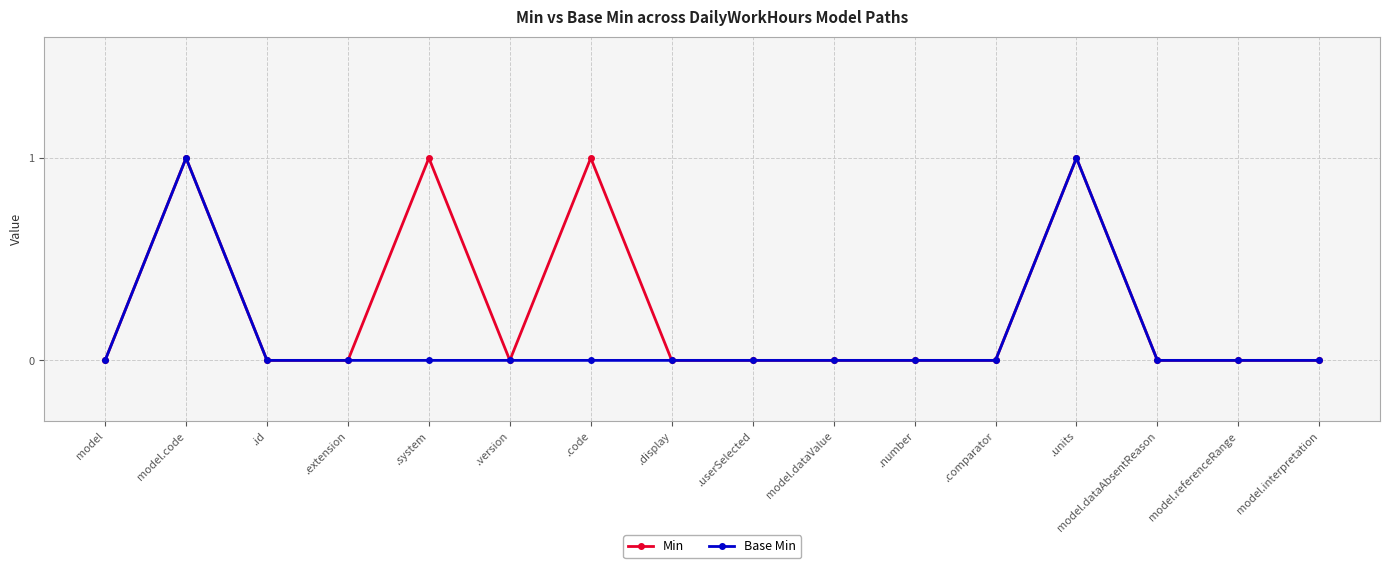

Rank the series by their average value, from highest to lowest.

Min, Base Min